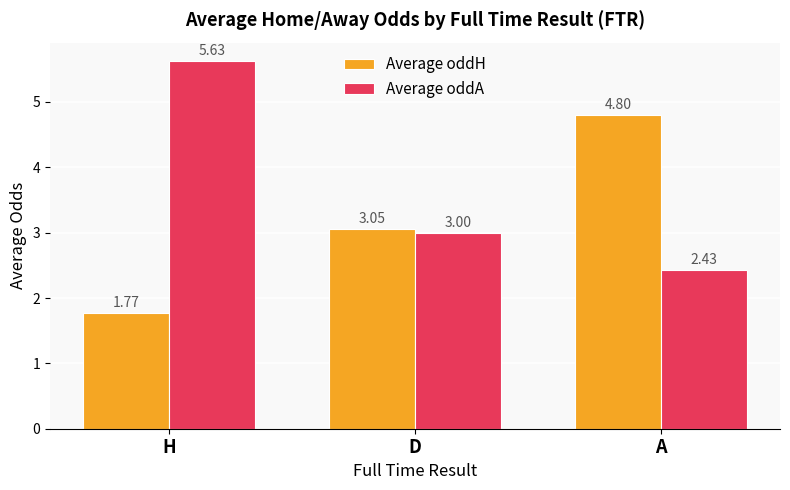

Rank the categories by Average oddA value from lowest to highest.

A, D, H